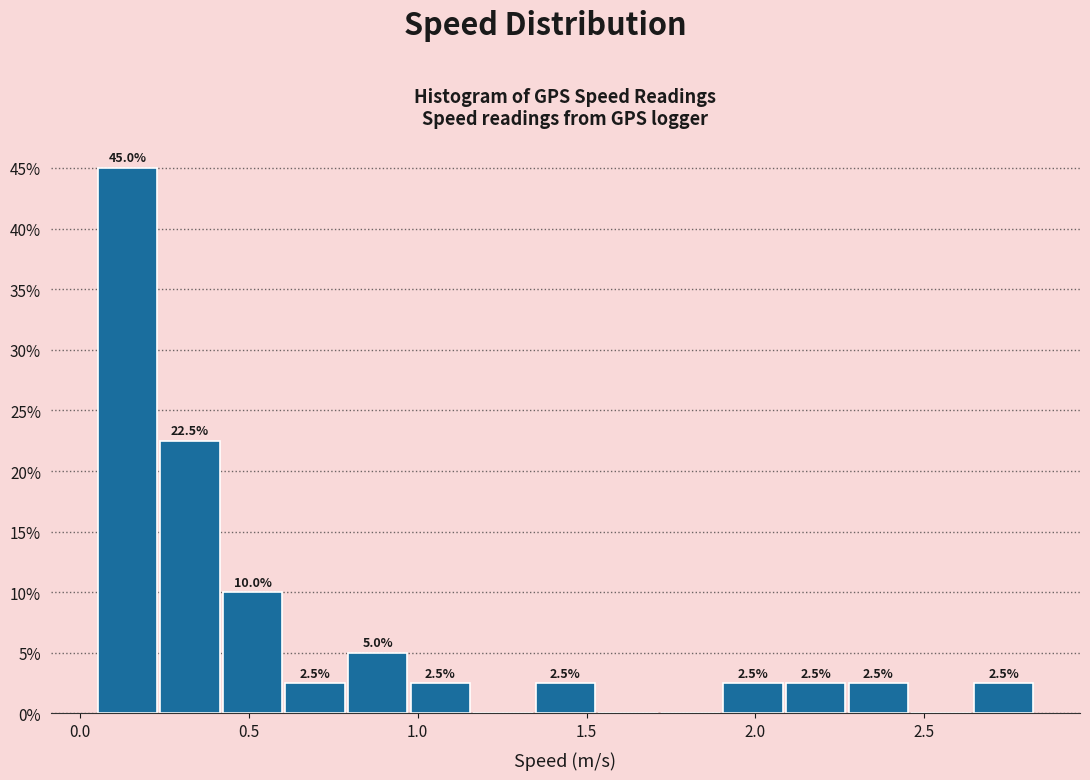

Around what value on the x-axis is the tallest bar? Give the approximate position of its centre, as read against the axis.

0.15